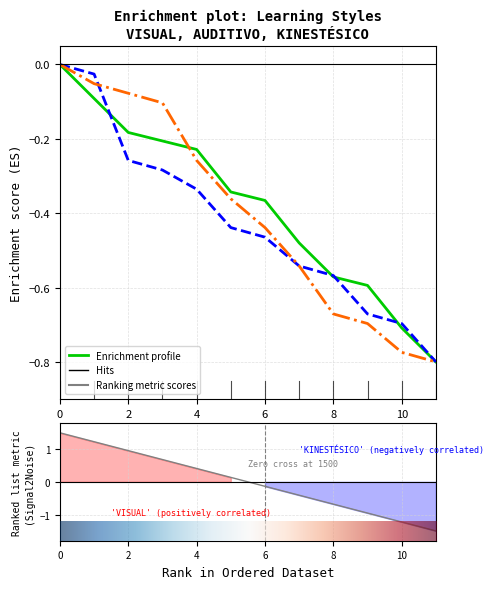

True or false: AUDITIVO and KINESTÉSICO cross at least once.

True